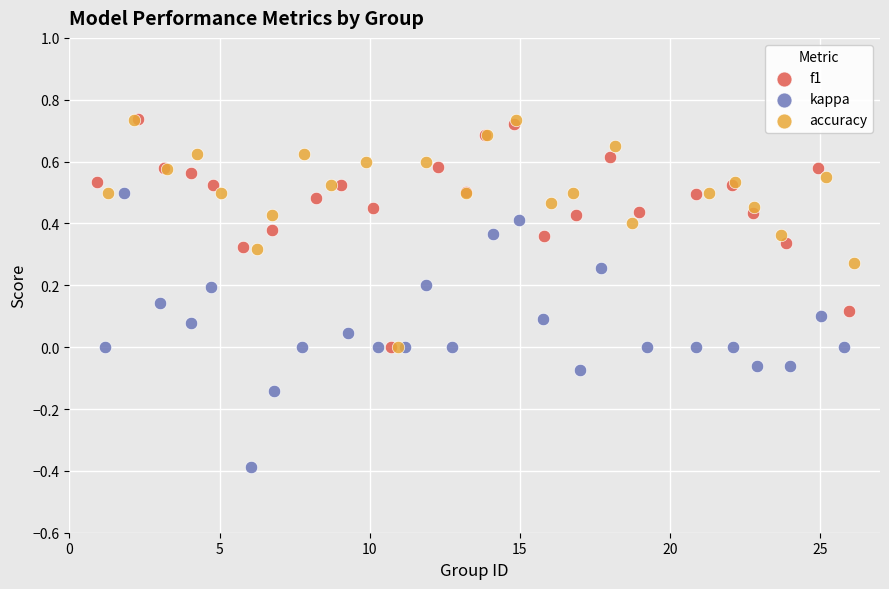

Which series has the largest Y range (max minus min)?

kappa